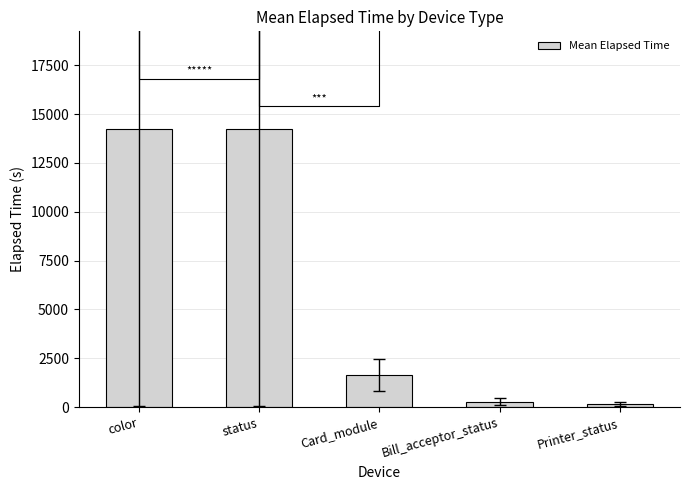

At which category does the chart reach its minimum across all series?

Printer_status